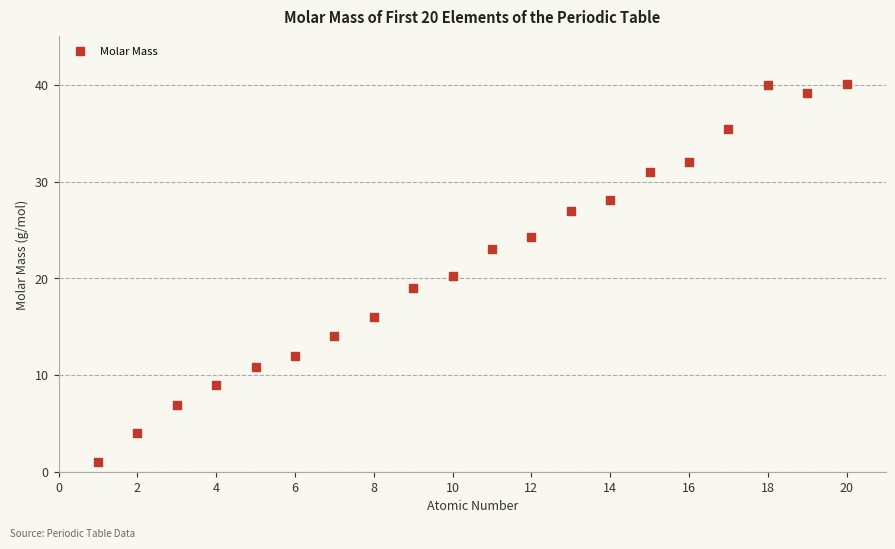

What is the range of Y values (max minus min)?

39.1